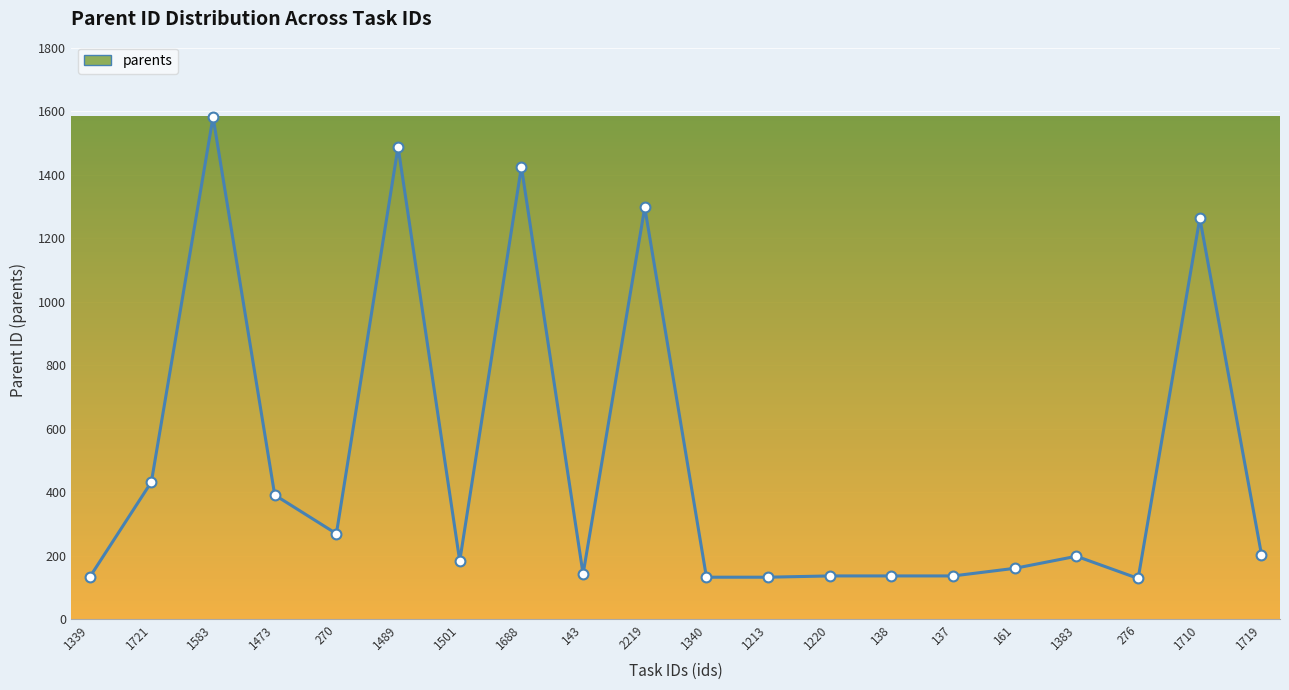

Between 1721 and 161, which is larger?

1721